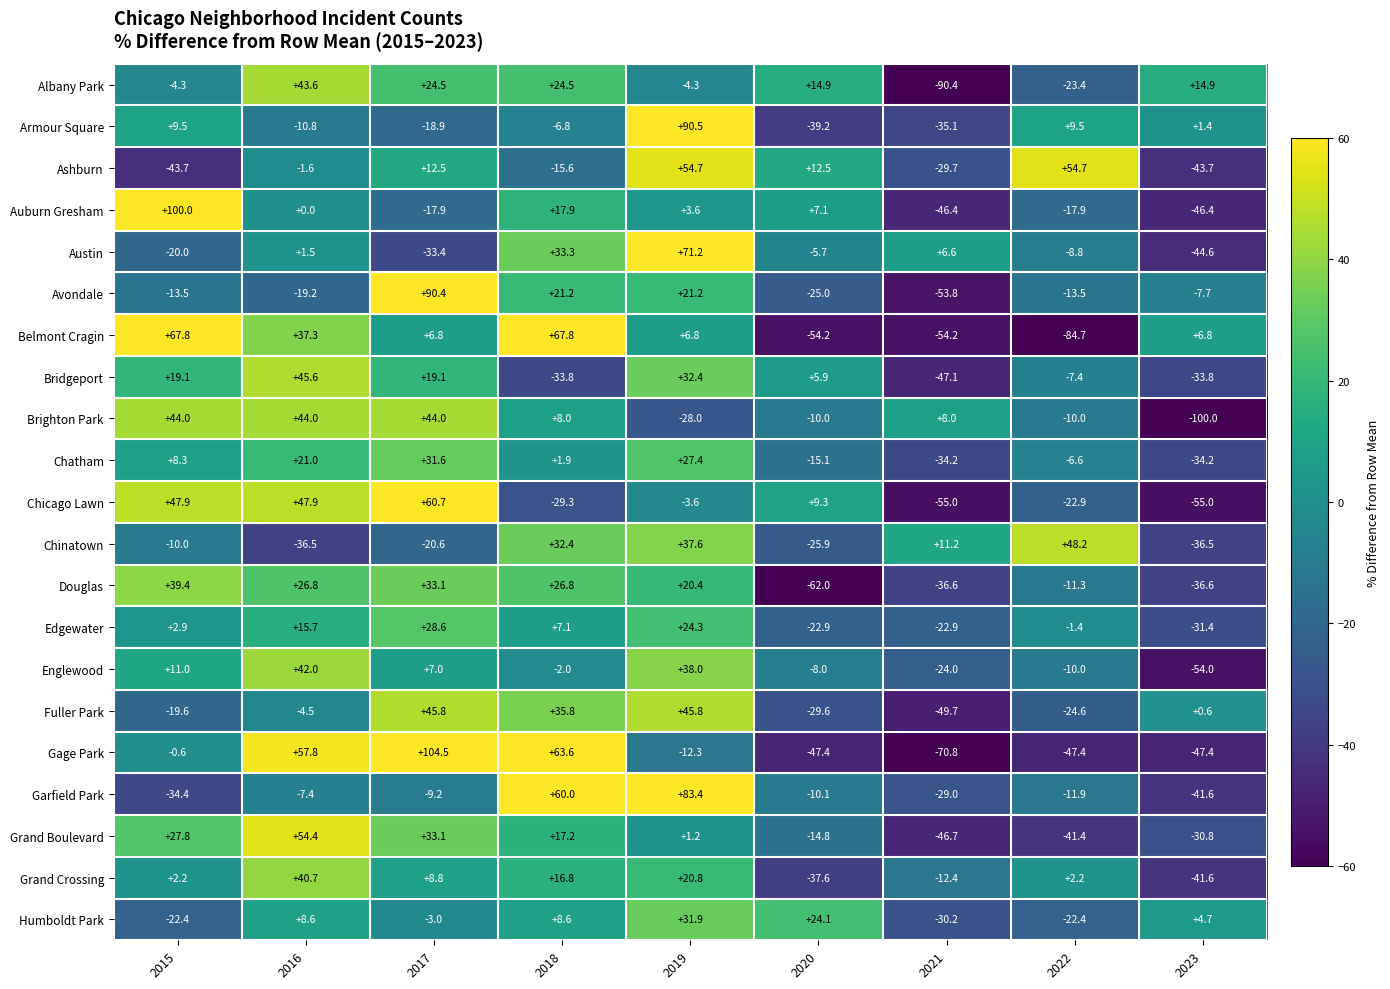

What is the difference between the maximum and minimum values in the Grand Crossing series?

82.3